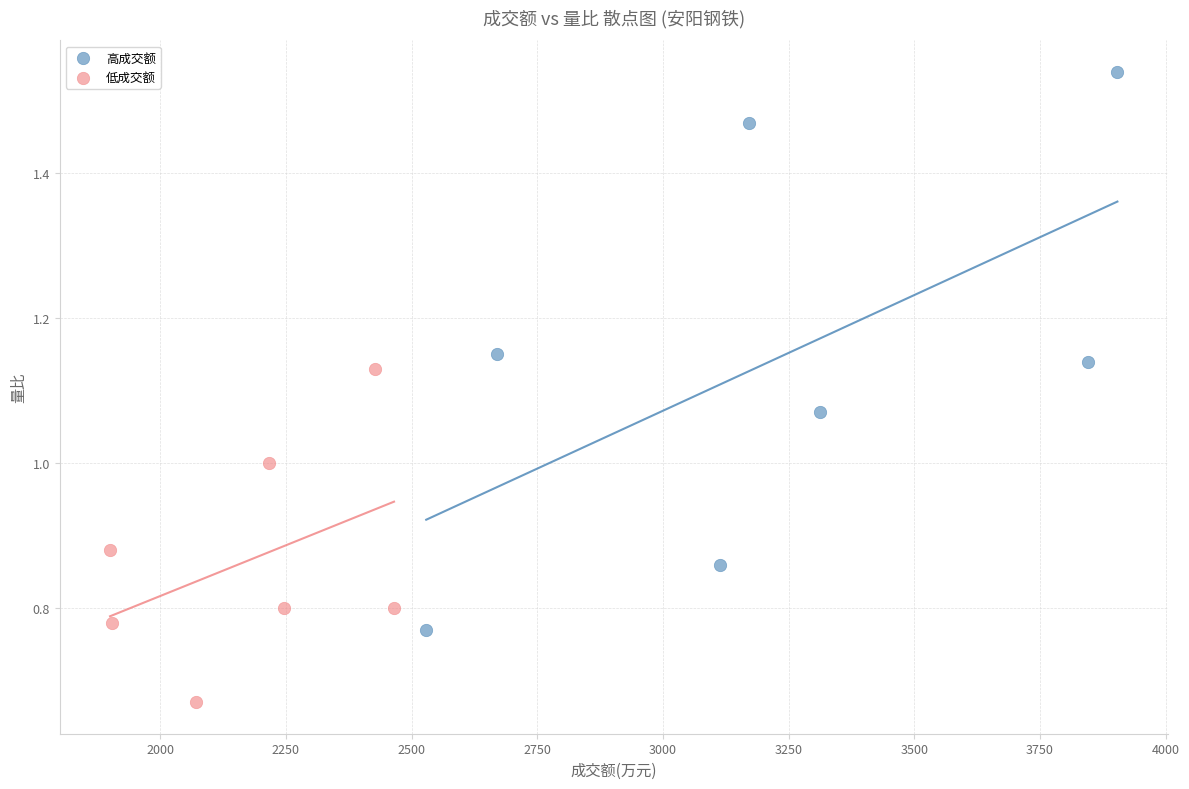

Which series contains the lowest Y value?

低成交额